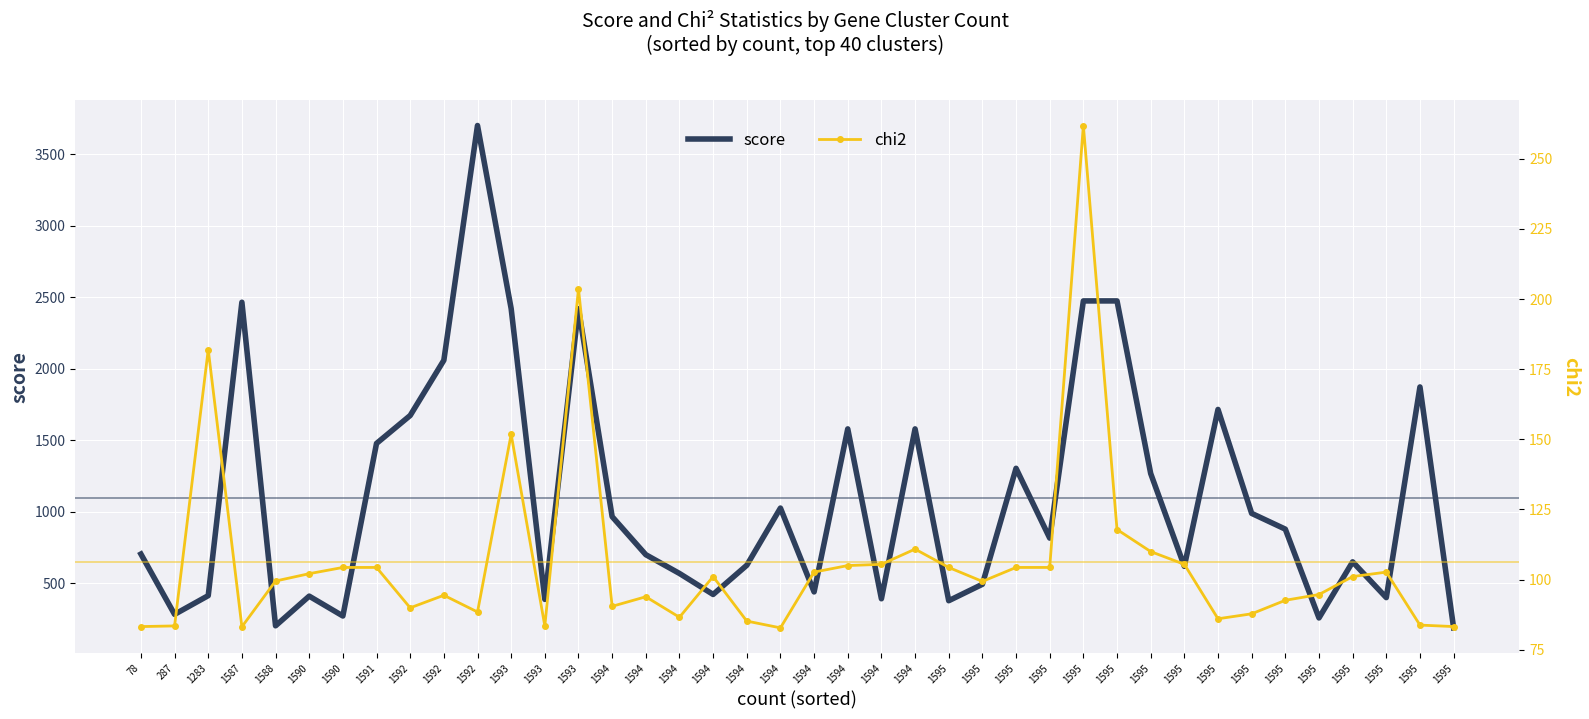

How many data points in chi2 are less than 101?

20